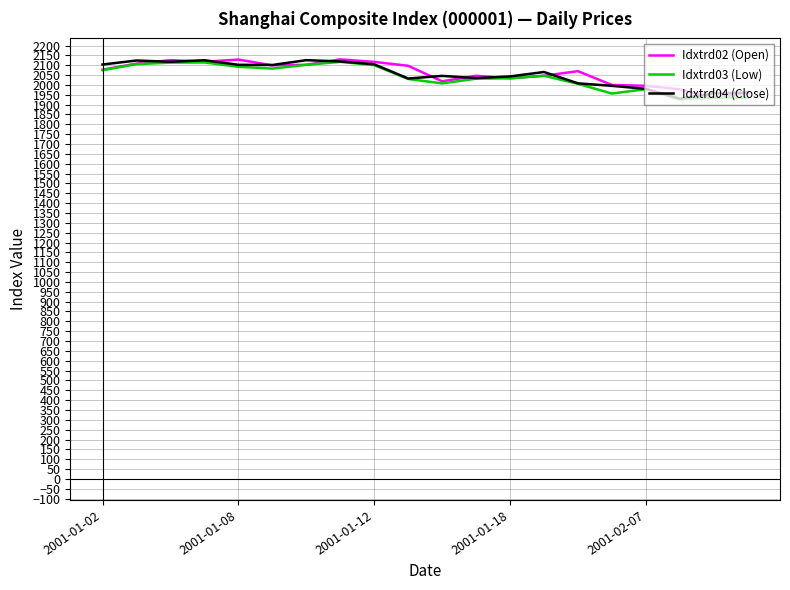

What is the minimum value shown in the chart?

1926.4